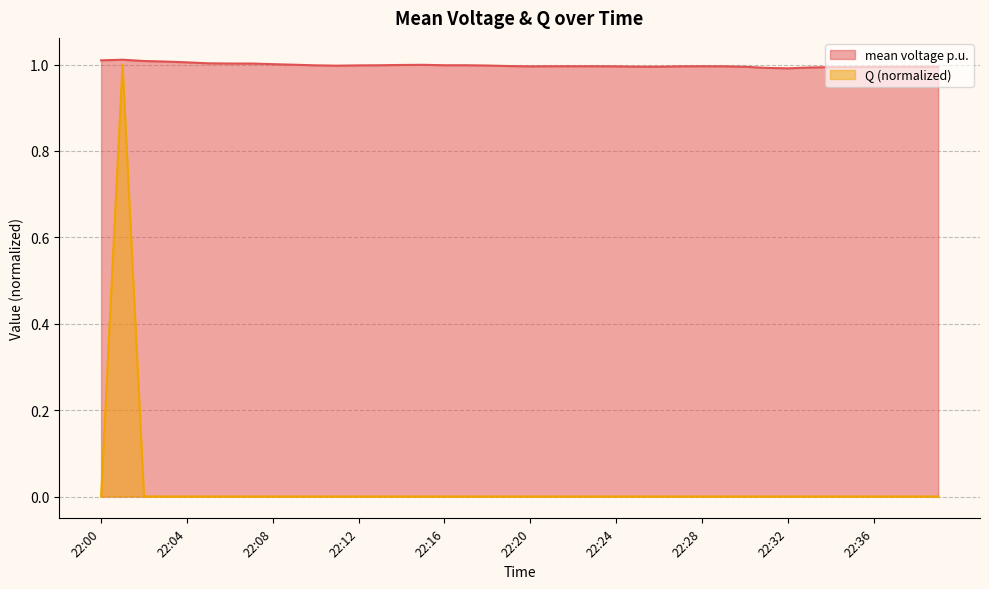

List the series in order of their overall mean, lowest first.

Q (normalized), mean voltage p.u.